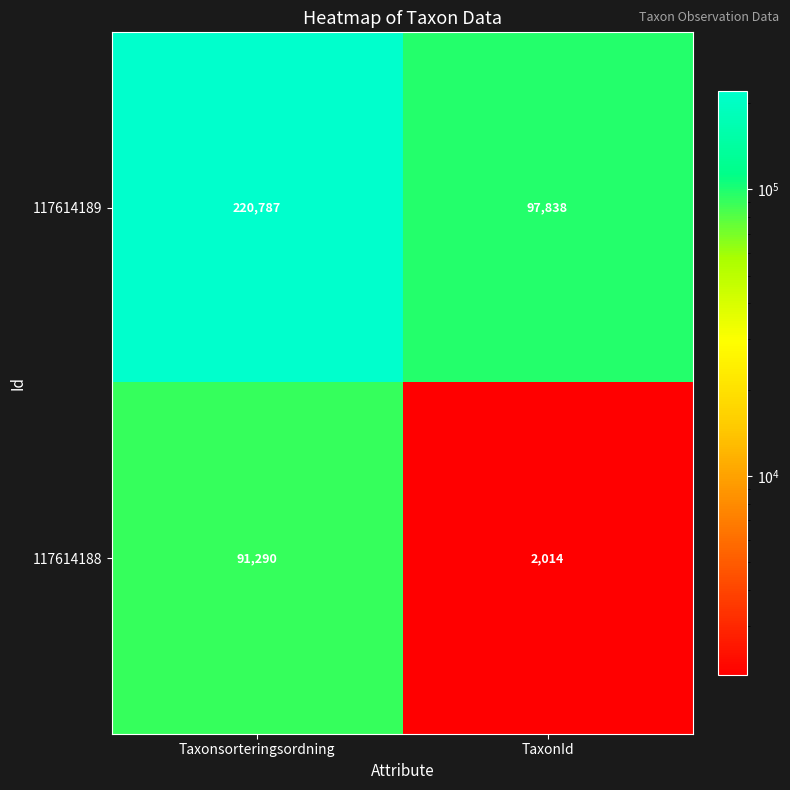

Which series changed the most between Taxonsorteringsordning and TaxonId?

117614189